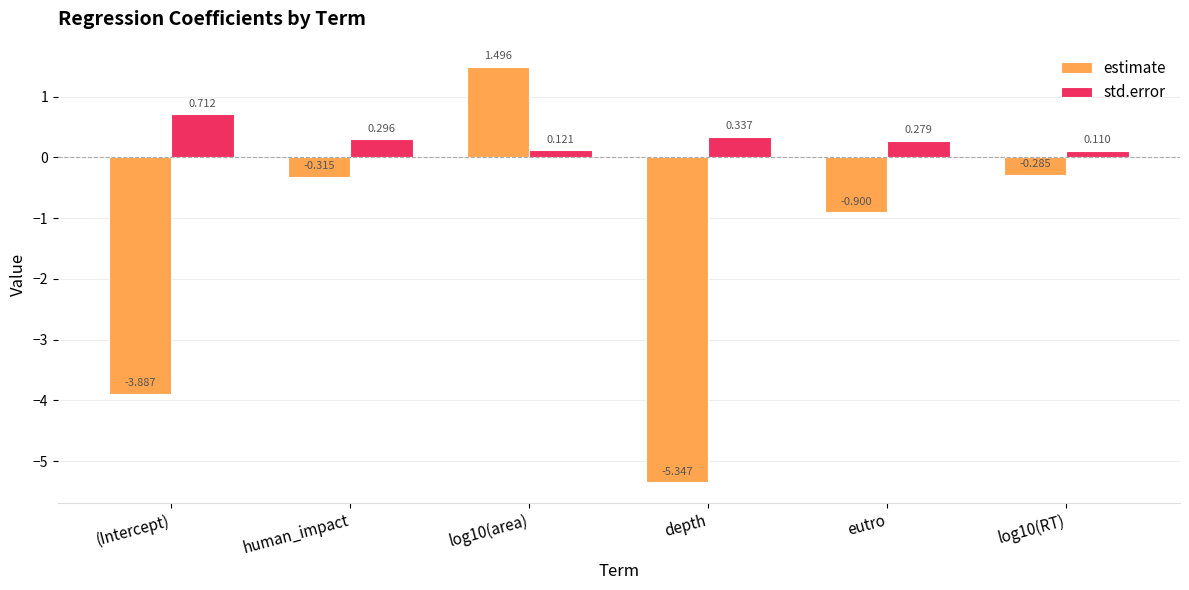

What is the spread (max minus min) of values at log10(RT)?

0.4